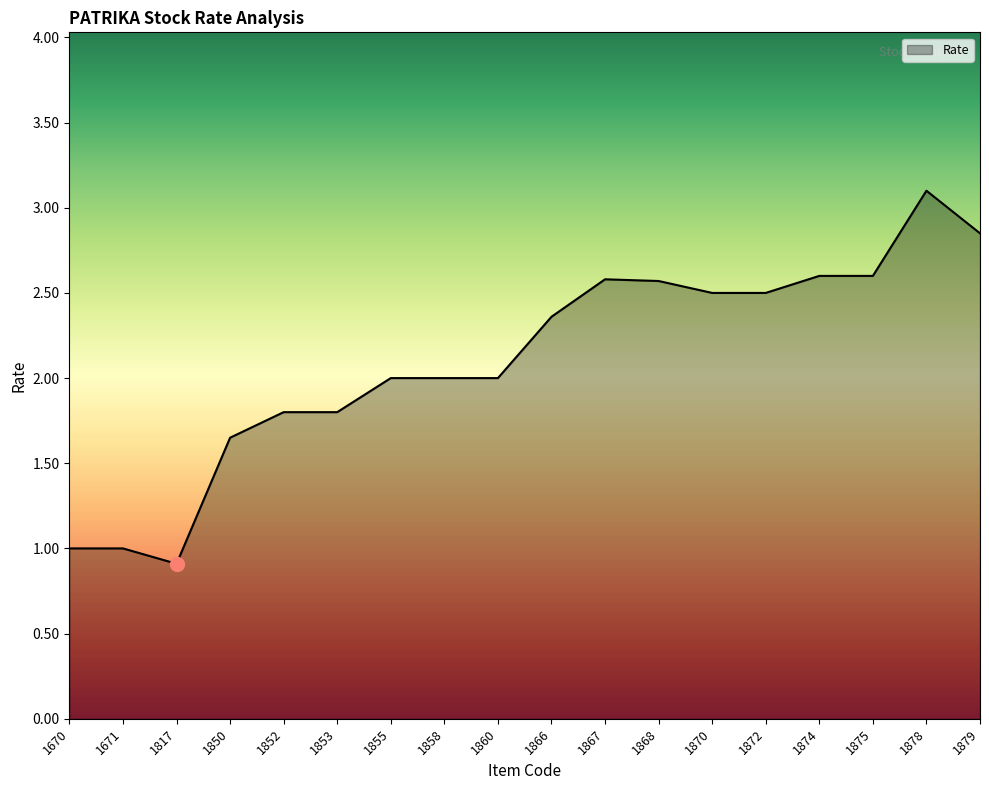

What is the minimum value shown in the chart?

0.9